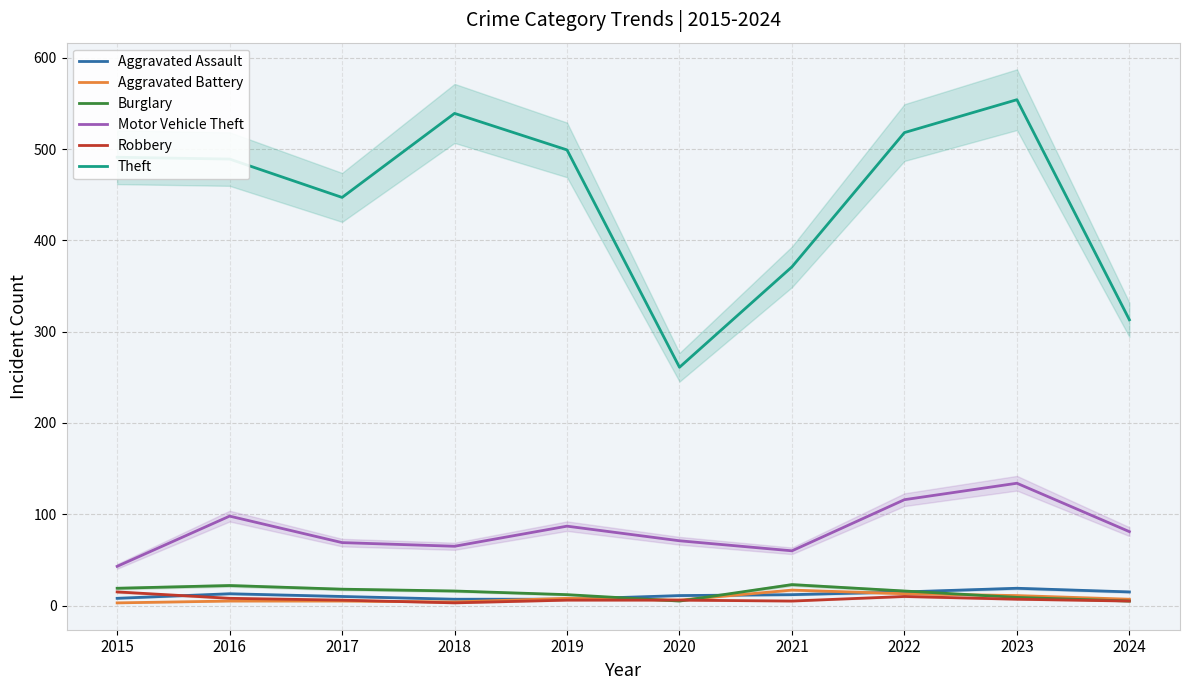

At how many categories does at least one series exceed 67?

10